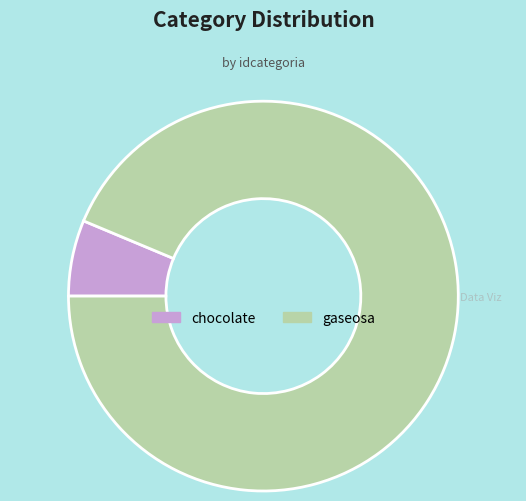

How many segments does this pie chart have?

2